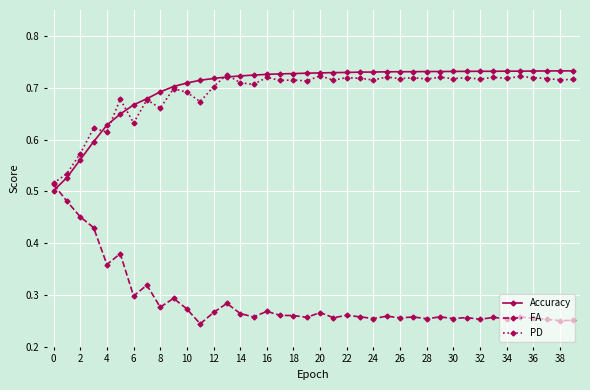

Count the FA values in the range 0 to 1.

40